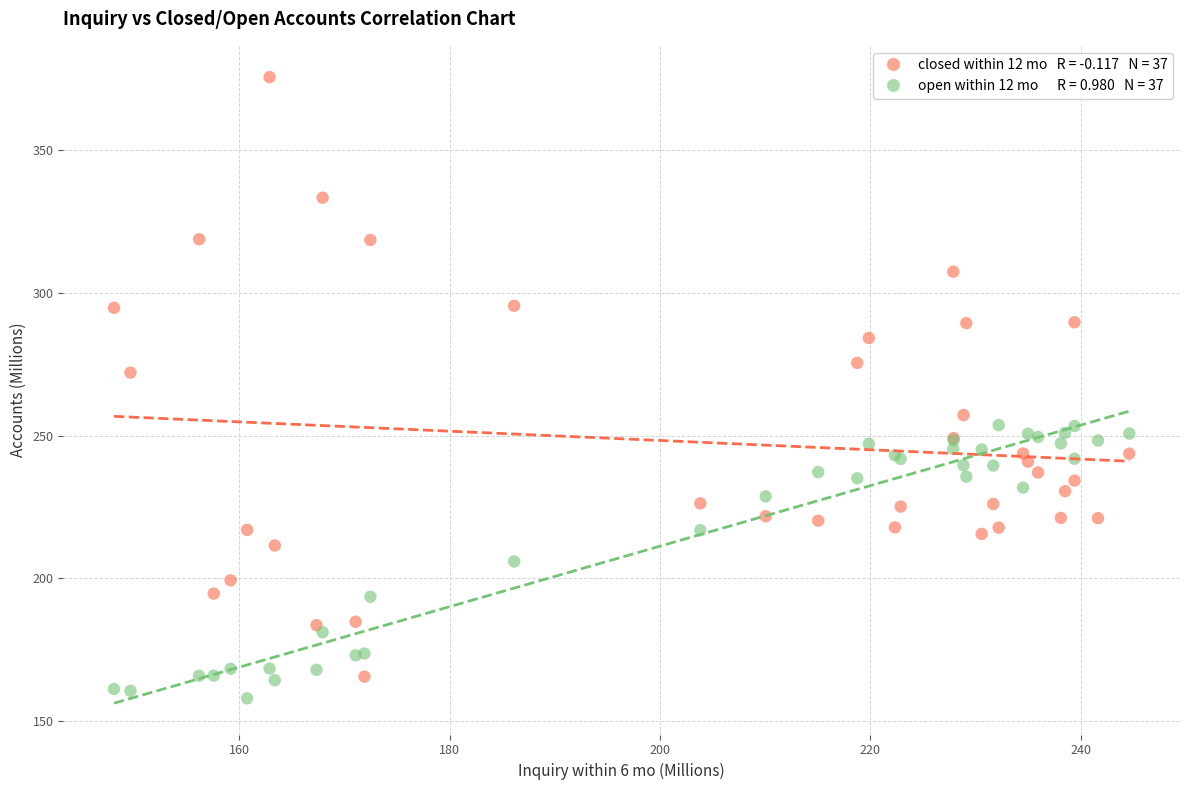

Across all series, what Y value is closest to 266?

272.0